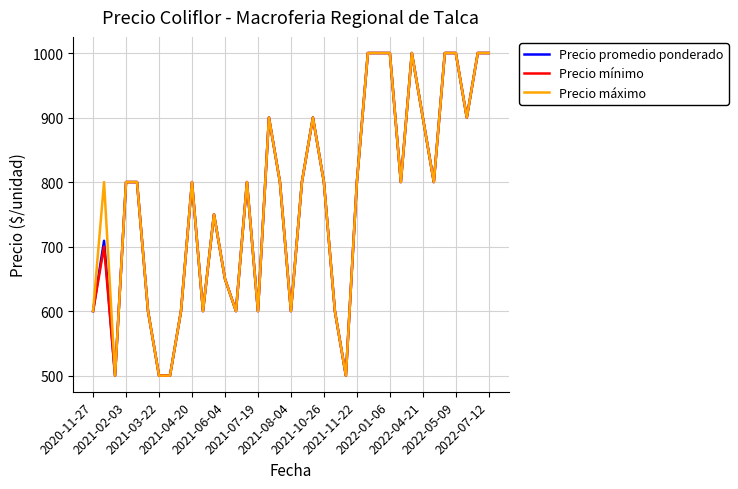

What is the highest value of the Precio mínimo series?

1000